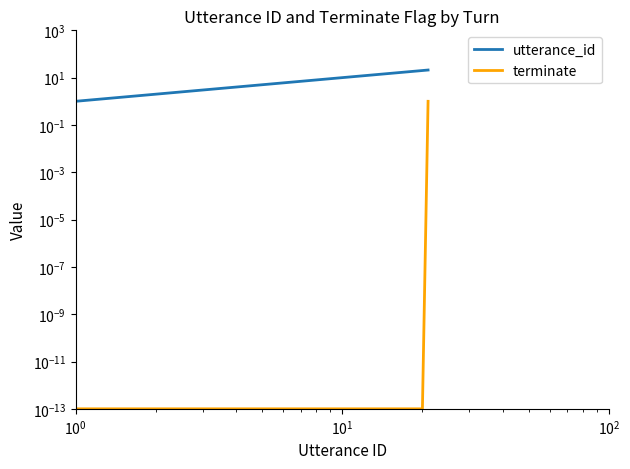

True or false: utterance_id has more than 0 points higher than both neighbors.

False